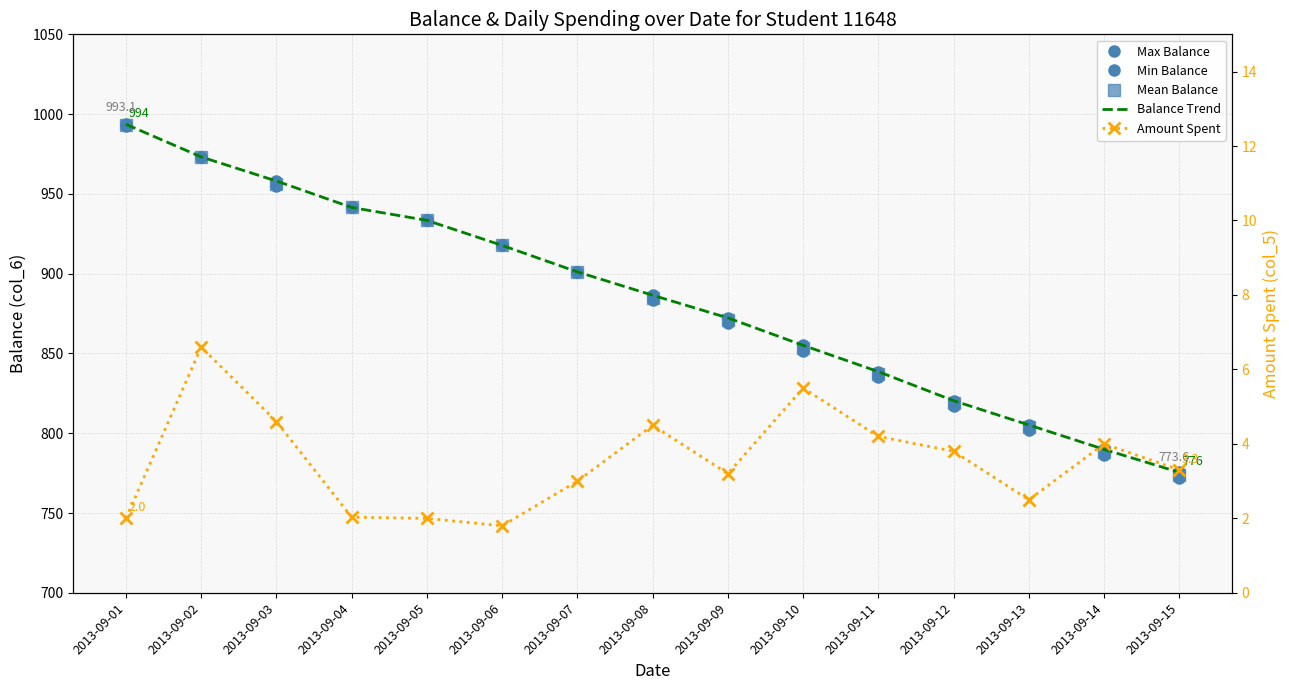

Reading left to right, transcribe all the data shown in this chart.

Max Balance: 993.6	973.2	958.1	941.5	933.4	917.7	901.1	886.5	872.3	855.1	838.6	820.4	805.2	789.9	775.5
Min Balance: 992.6	973.2	954.9	941.5	933.4	917.7	901.1	883.2	869.1	851.4	835.2	817.3	802.1	786.5	771.8
Mean Balance: 993.1	973.2	956.5	941.5	933.4	917.7	901.1	884.9	870.7	853.2	836.9	818.8	803.7	788.2	773.6
Balance Trend: 993.6	973.2	958.1	941.5	933.4	917.7	901.1	886.5	872.3	855.1	838.6	820.4	805.2	789.9	775.5
Amount Spent: 2.0	6.6	4.6	2.0	2.0	1.8	3.0	4.5	3.2	5.5	4.2	3.8	2.5	4.0	3.3